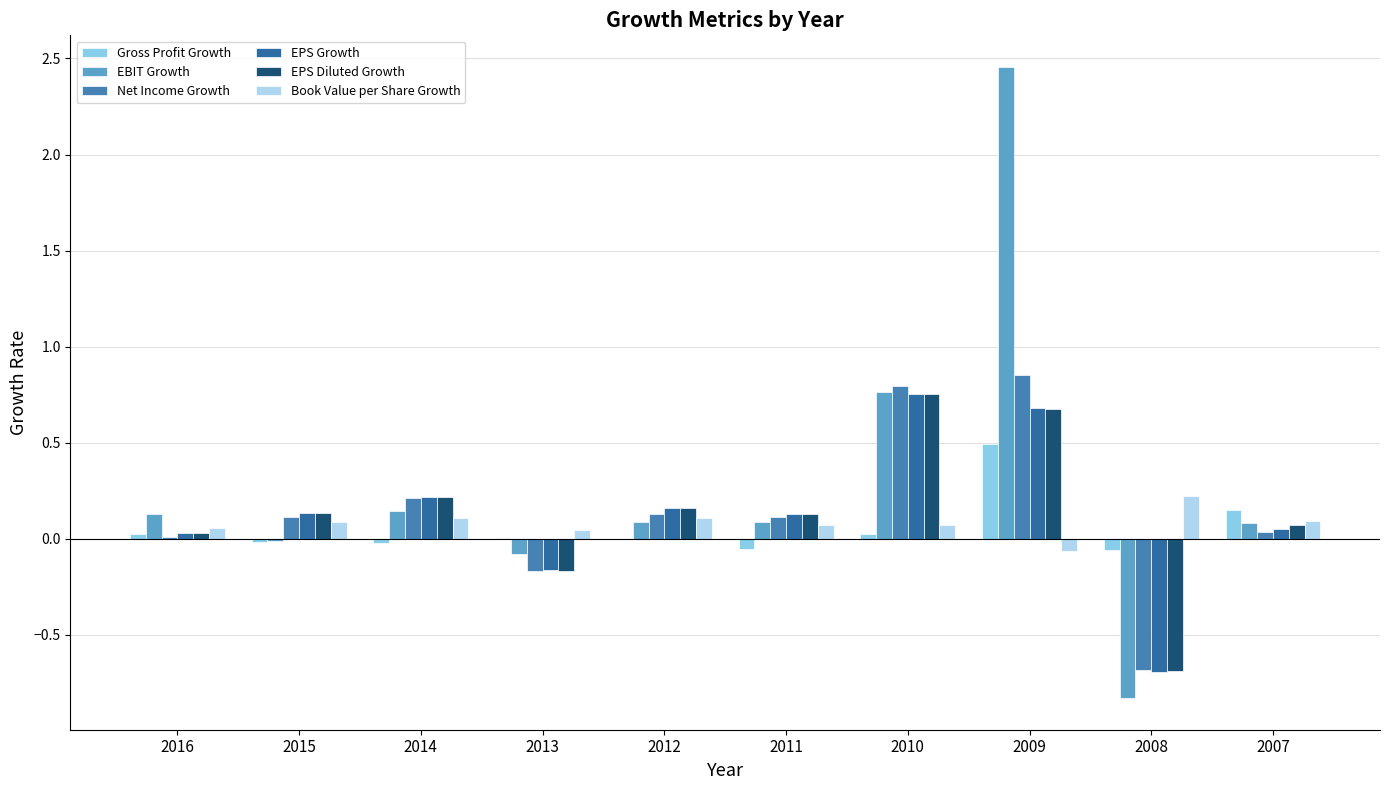

Reading right to left, extract all data points from this chart.

Gross Profit Growth: 2007=0.2	2008=-0.1	2009=0.5	2010=0.0	2011=-0.1	2012=-0.0	2013=0.0	2014=-0.0	2015=-0.0	2016=0.0
EBIT Growth: 2007=0.1	2008=-0.8	2009=2.5	2010=0.8	2011=0.1	2012=0.1	2013=-0.1	2014=0.1	2015=-0.0	2016=0.1
Net Income Growth: 2007=0.0	2008=-0.7	2009=0.9	2010=0.8	2011=0.1	2012=0.1	2013=-0.2	2014=0.2	2015=0.1	2016=0.0
EPS Growth: 2007=0.1	2008=-0.7	2009=0.7	2010=0.8	2011=0.1	2012=0.2	2013=-0.2	2014=0.2	2015=0.1	2016=0.0
EPS Diluted Growth: 2007=0.1	2008=-0.7	2009=0.7	2010=0.8	2011=0.1	2012=0.2	2013=-0.2	2014=0.2	2015=0.1	2016=0.0
Book Value per Share Growth: 2007=0.1	2008=0.2	2009=-0.1	2010=0.1	2011=0.1	2012=0.1	2013=0.0	2014=0.1	2015=0.1	2016=0.1